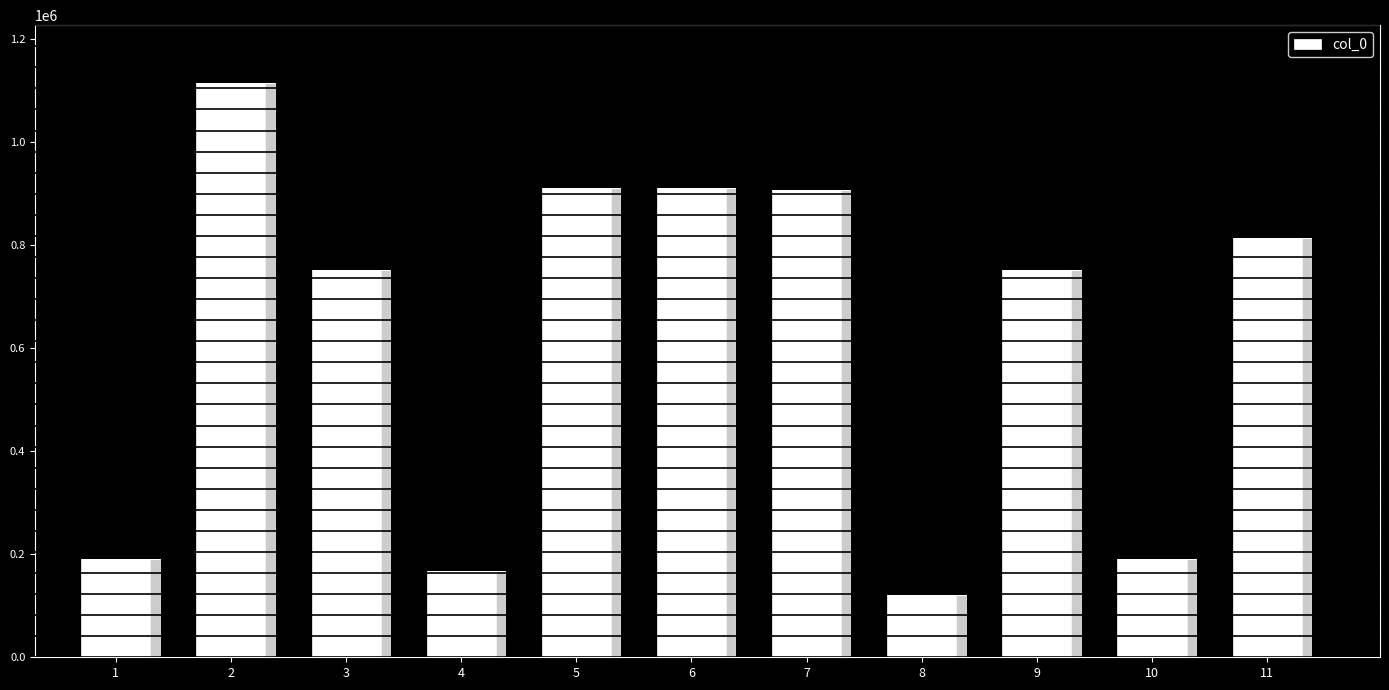

Read the value at 8.

120308